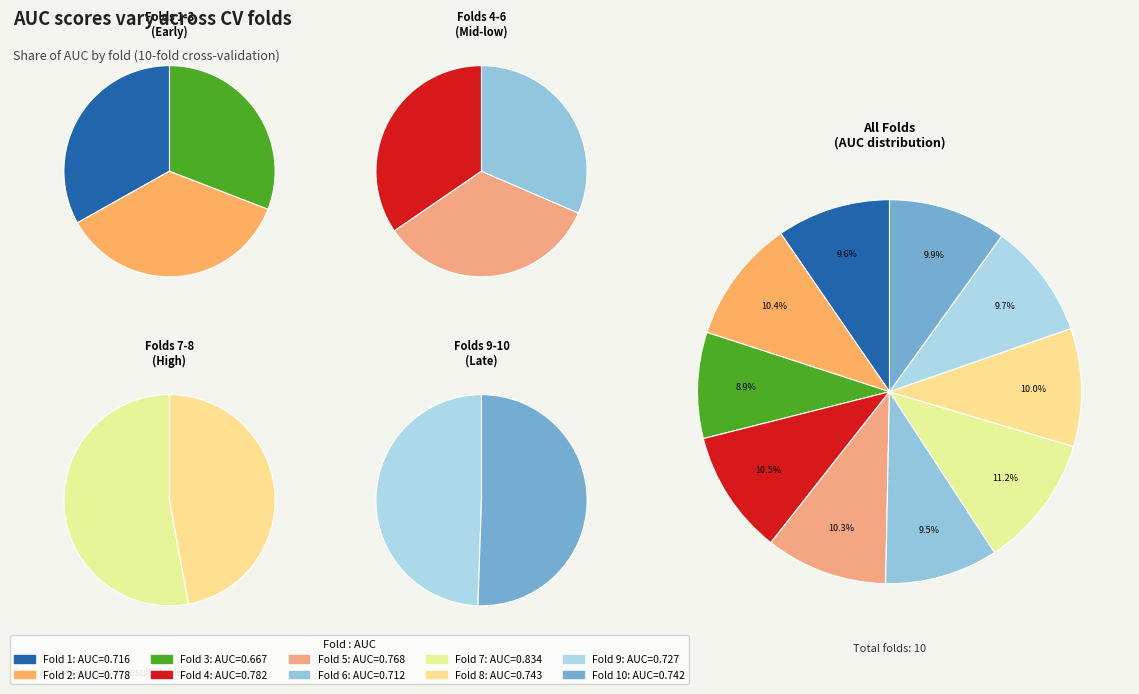

Is 10 the majority of the pie?

No